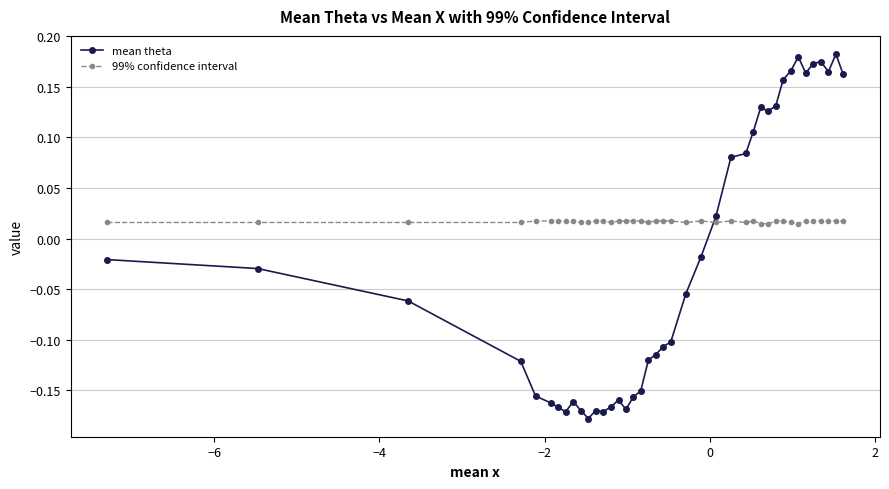

Is this an area chart (filled region under the line)?

No